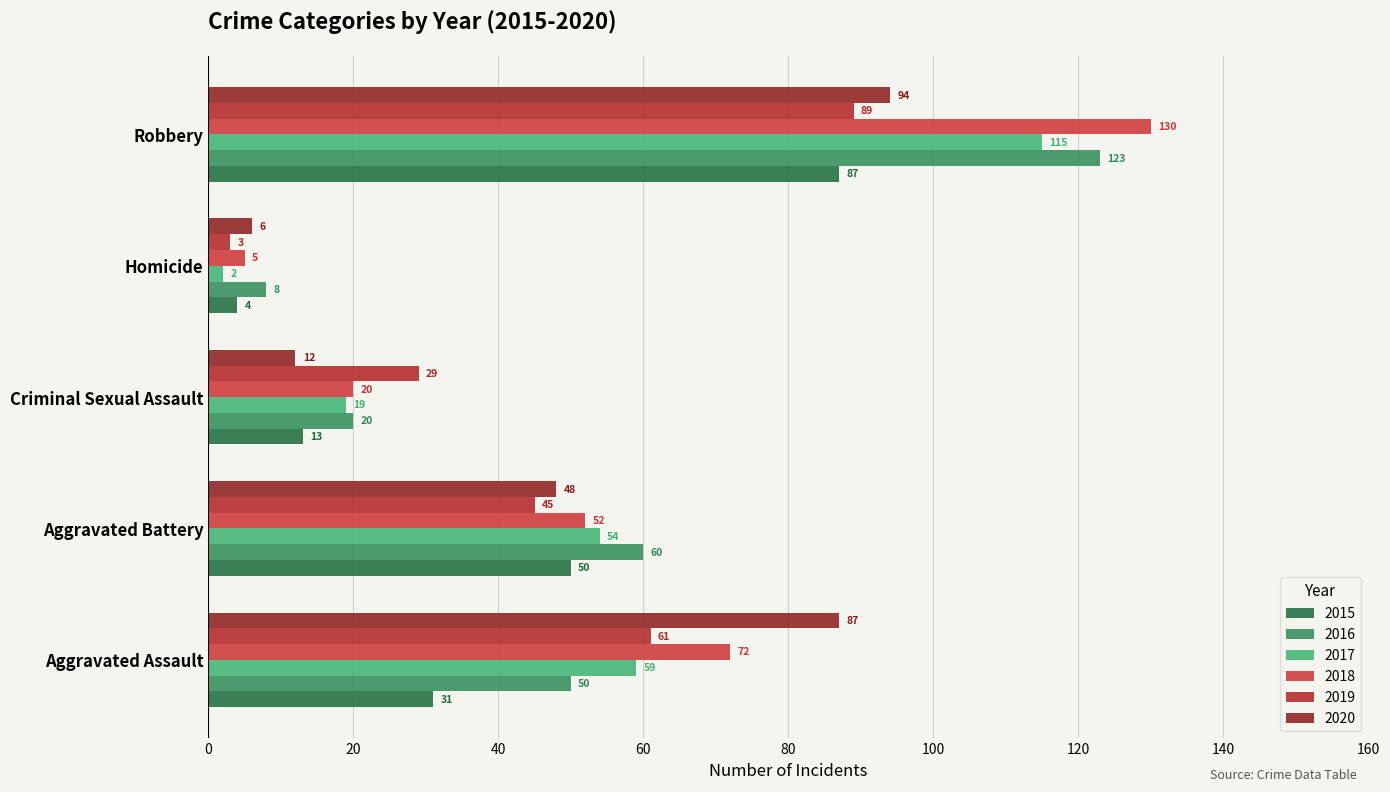

What is the label of the 4th bar from the left?

Homicide